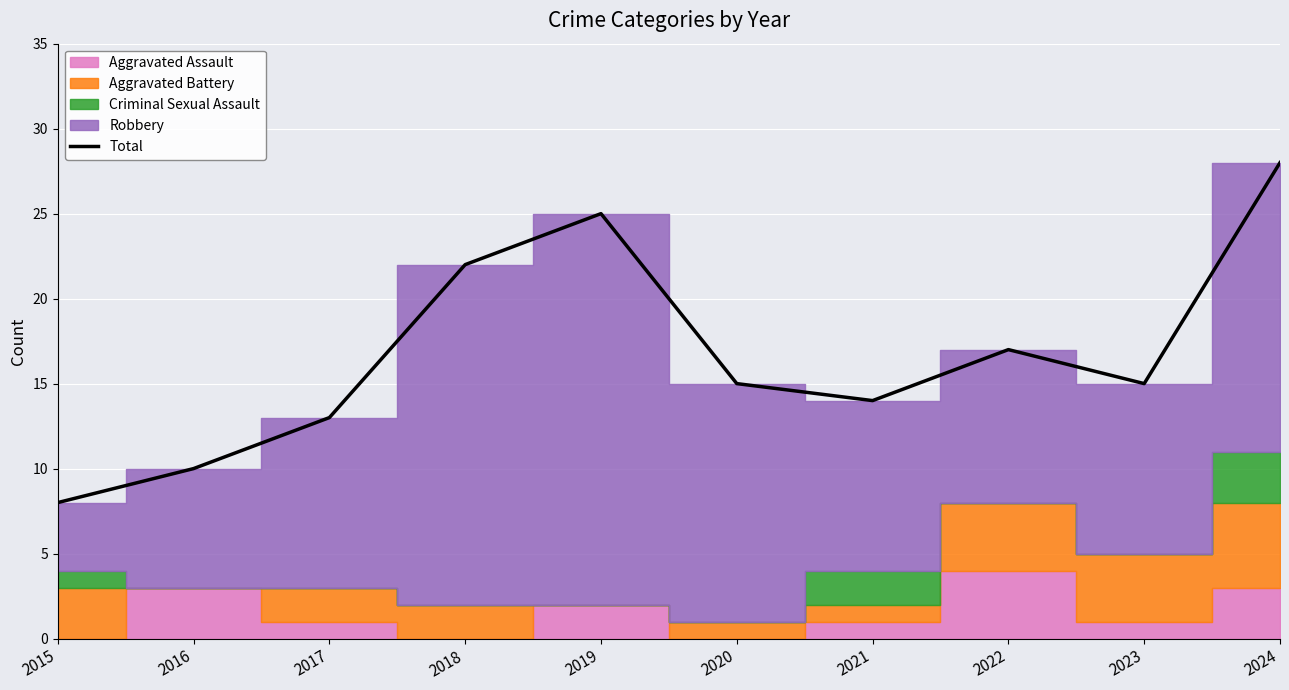

List the labels in order of value, largest first.

2024, 2019, 2018, 2022, 2020, 2023, 2021, 2017, 2016, 2015